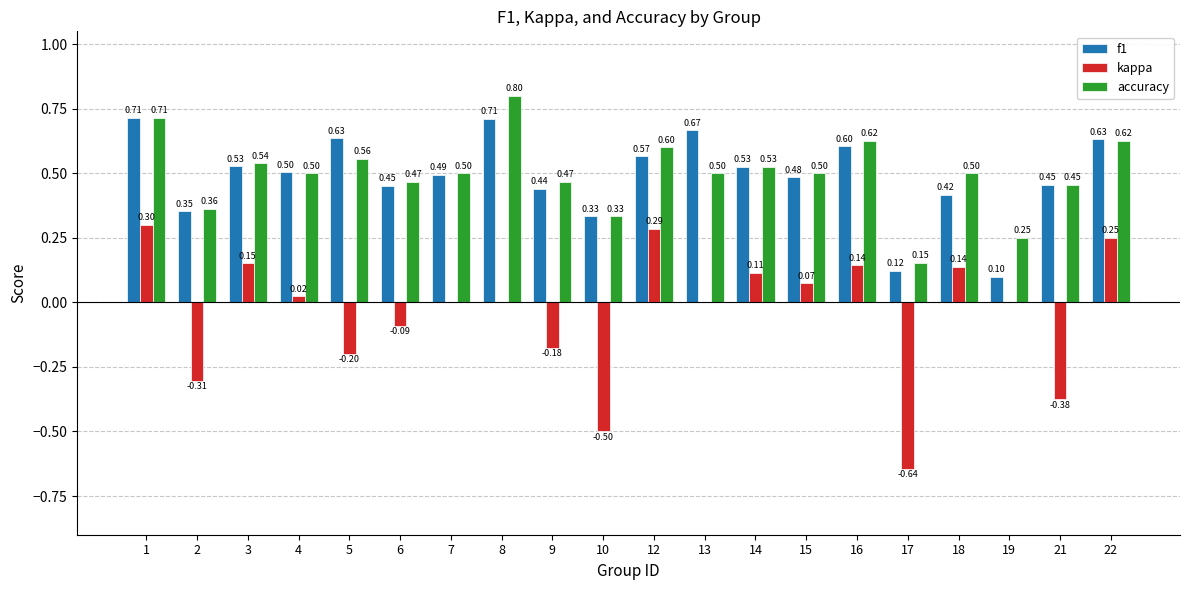

Which series has the largest total across all categories?

accuracy